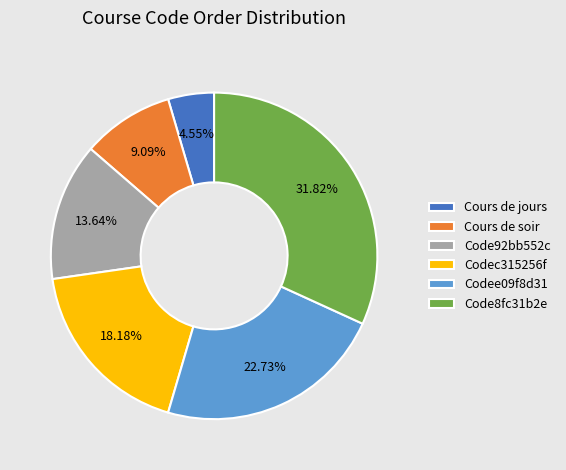

To the nearest percent, what is the combined percentage of Cours de soir and Code92bb552c?

23%